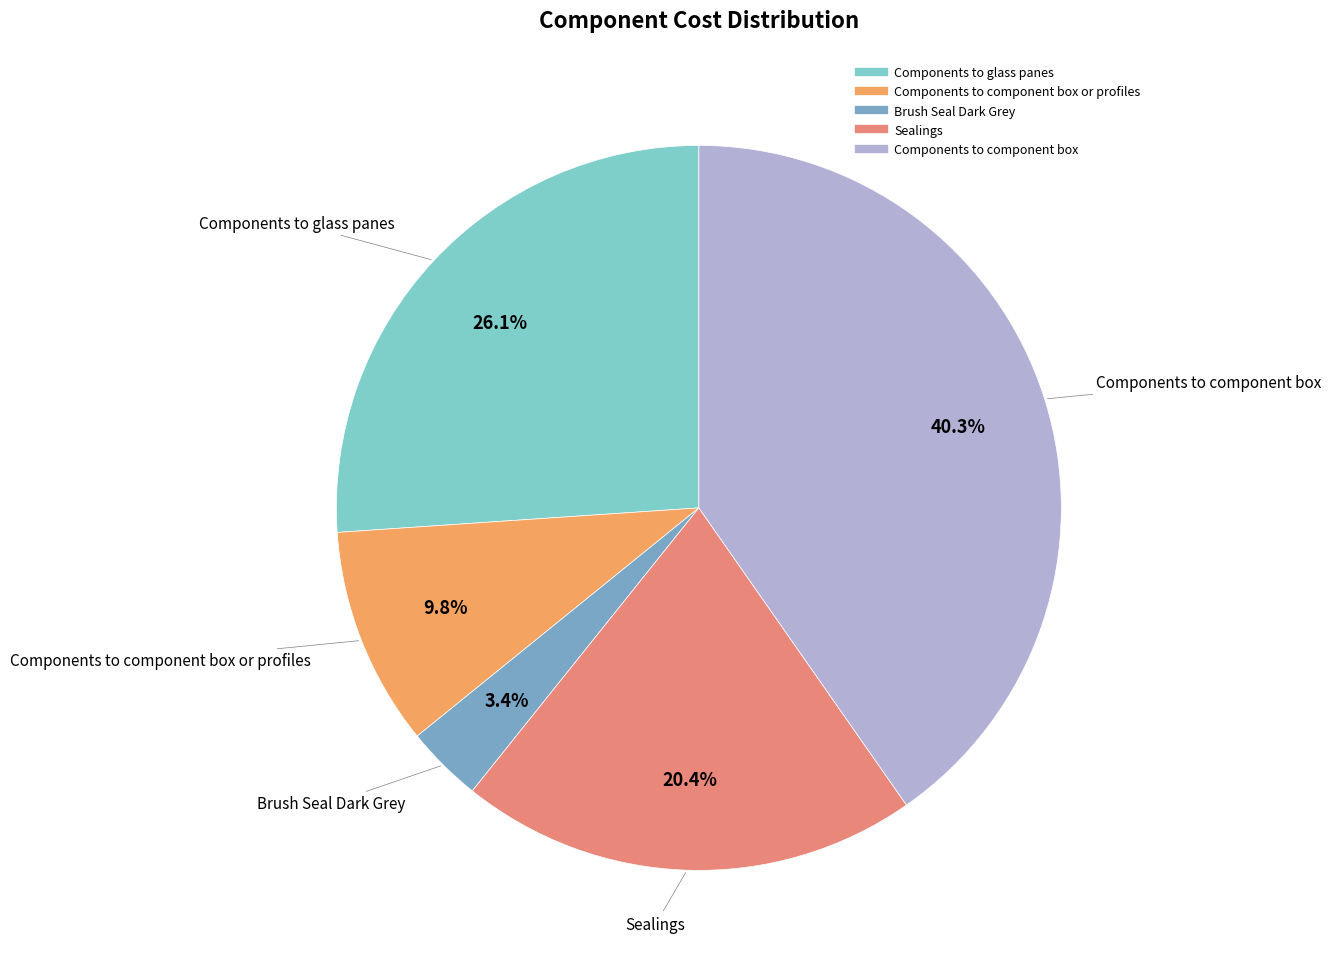

How many segments does this pie chart have?

5